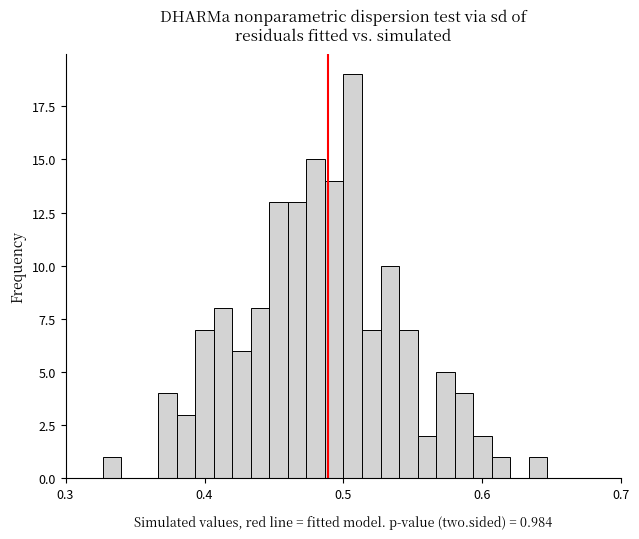

Read against the x-axis, roughly where is the centre of the tallest bar?

0.51